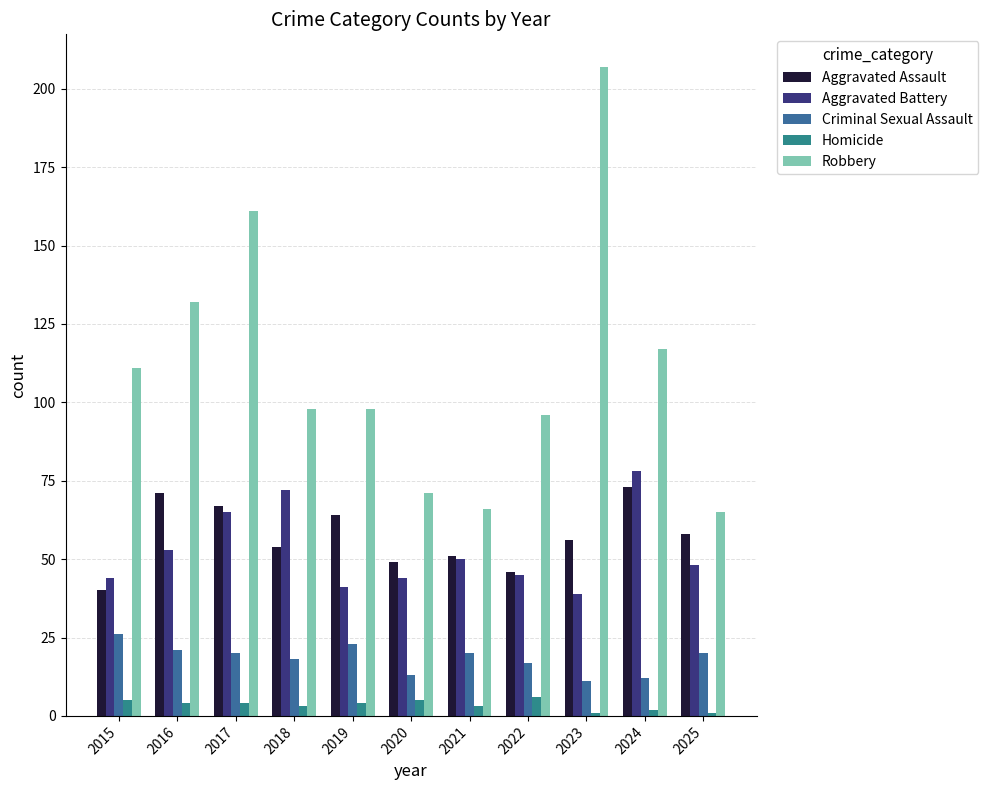

What is the difference between the maximum and second lowest values in the Aggravated Battery series?

37